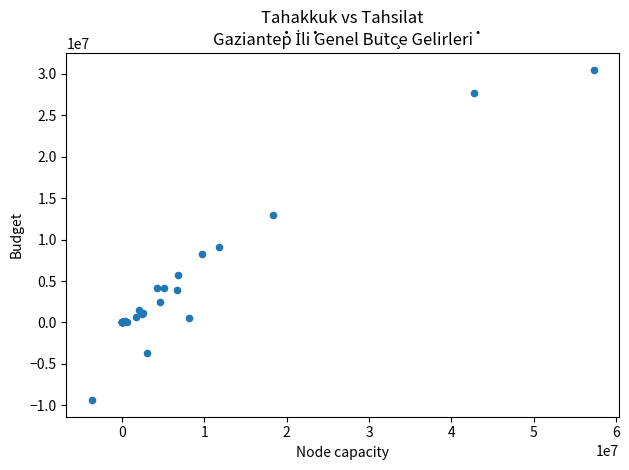

What Y value in the scatter plot is closest to 10559361?

9061198.2